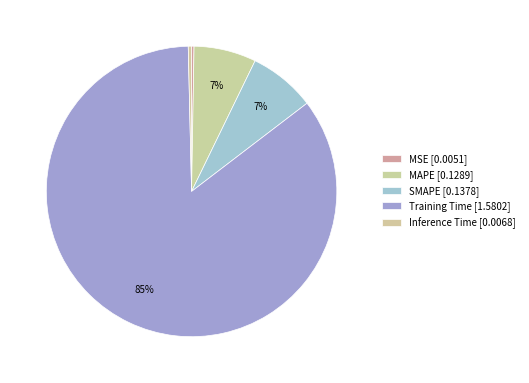

Rank the categories by value from highest to lowest.

Training Time, SMAPE, MAPE, Inference Time, MSE